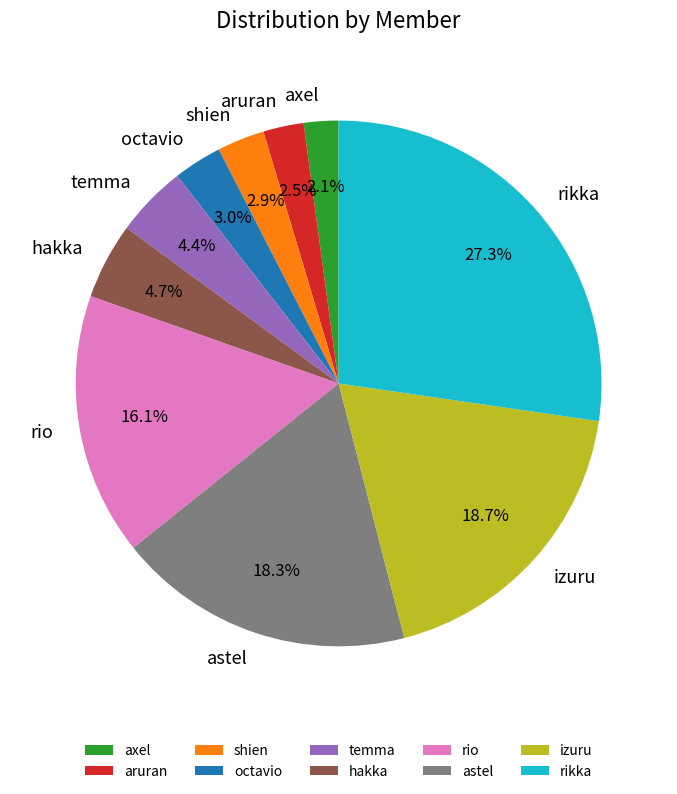

Between shien and izuru, which is larger?

izuru